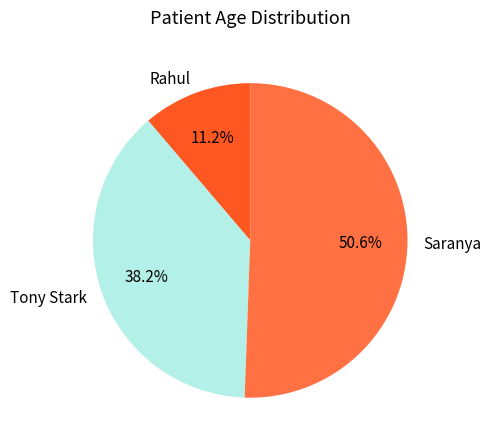

True or false: Tony Stark accounts for 53% of the total.

False